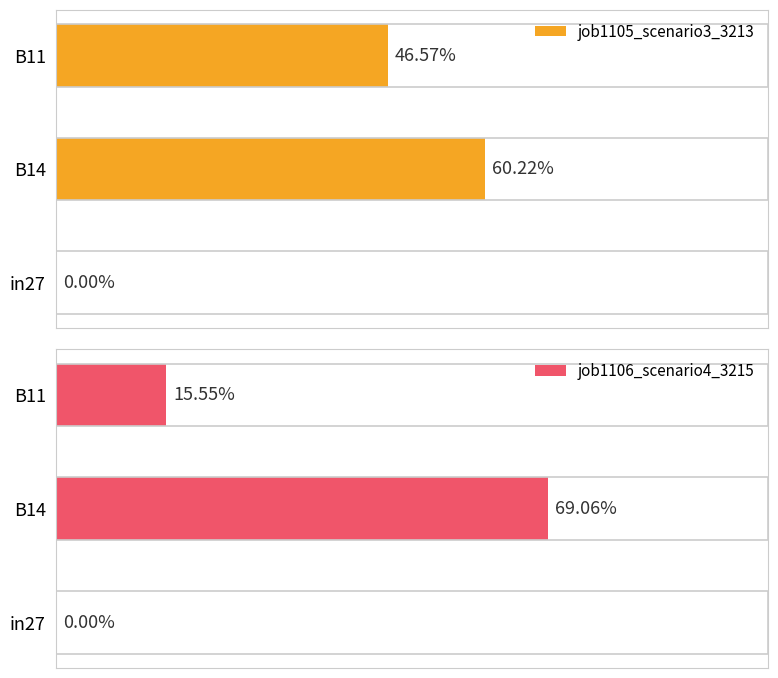

How many data points does each series have?

3